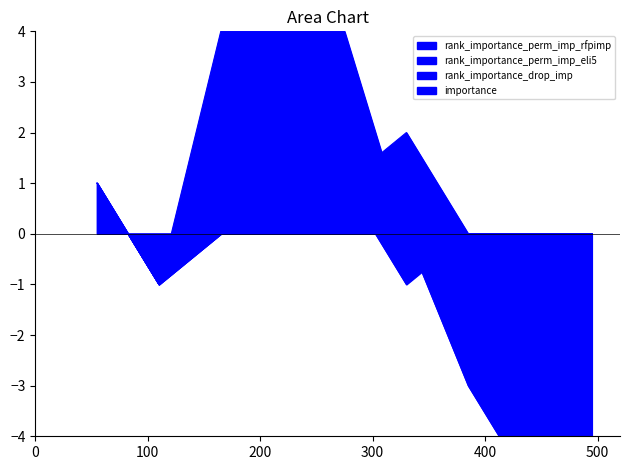

Between 2.0 and 6.0, which series saw the biggest shift?

rank_importance_perm_imp_rfpimp